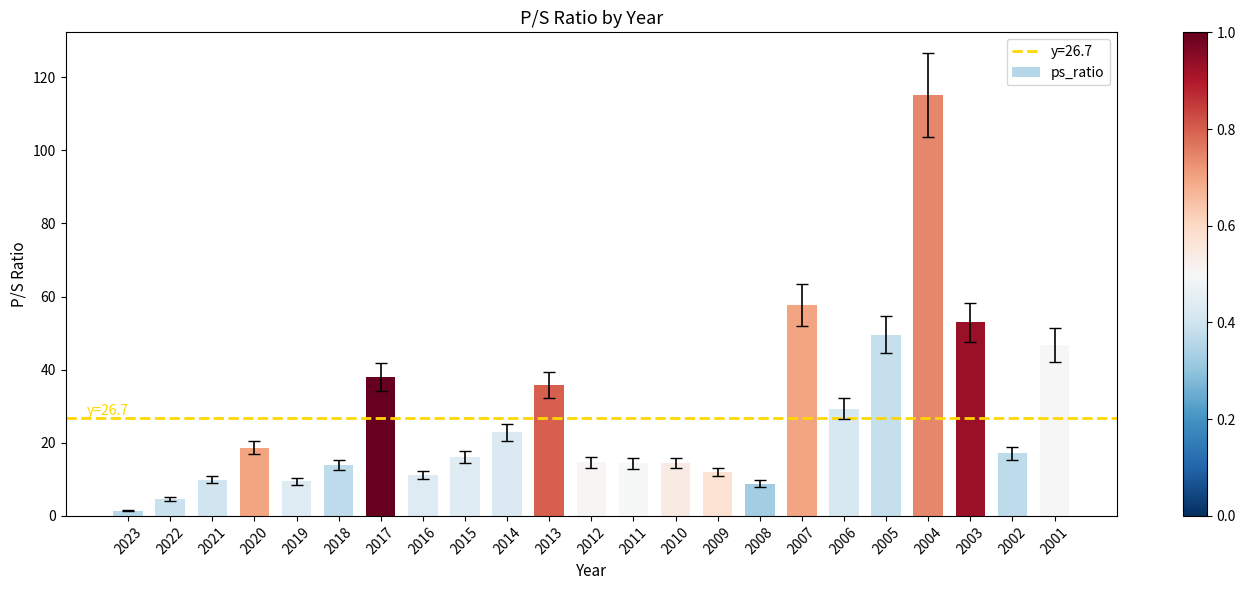

Read the value at 2018.

13.9